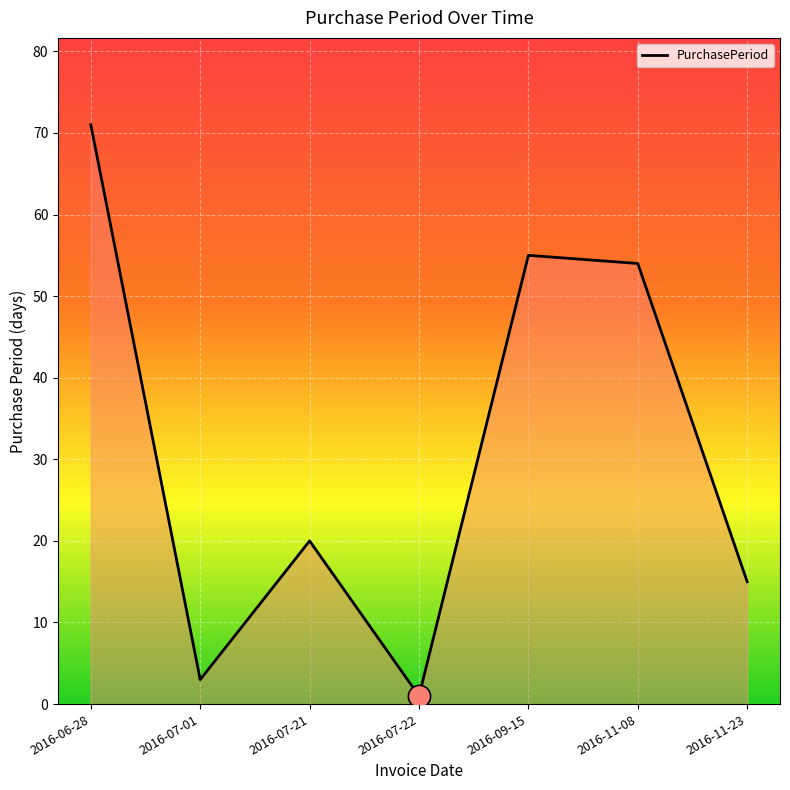

What is the difference between the values at 2016-06-28 and 2016-07-21?

51